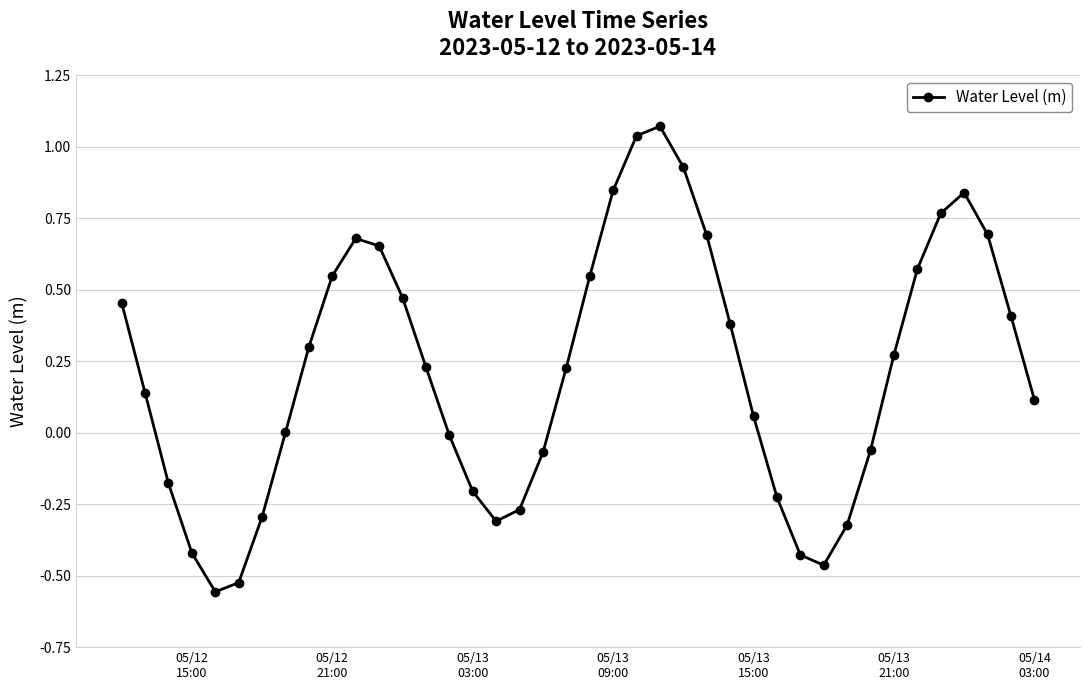

True or false: the data has more than 2 interior local peaks.

True